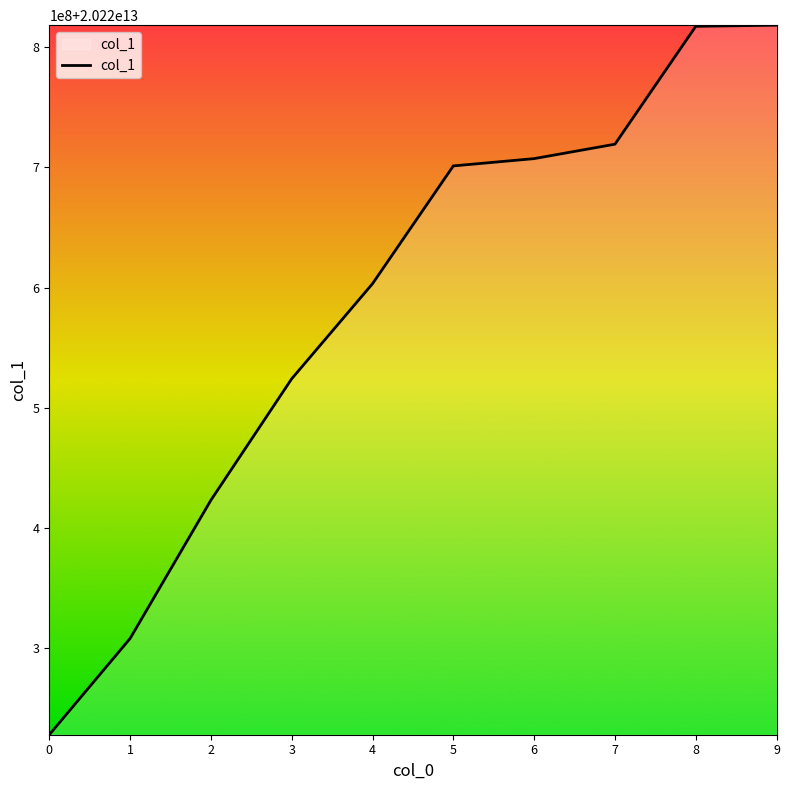

Does the chart display data point markers on the line(s)?

No